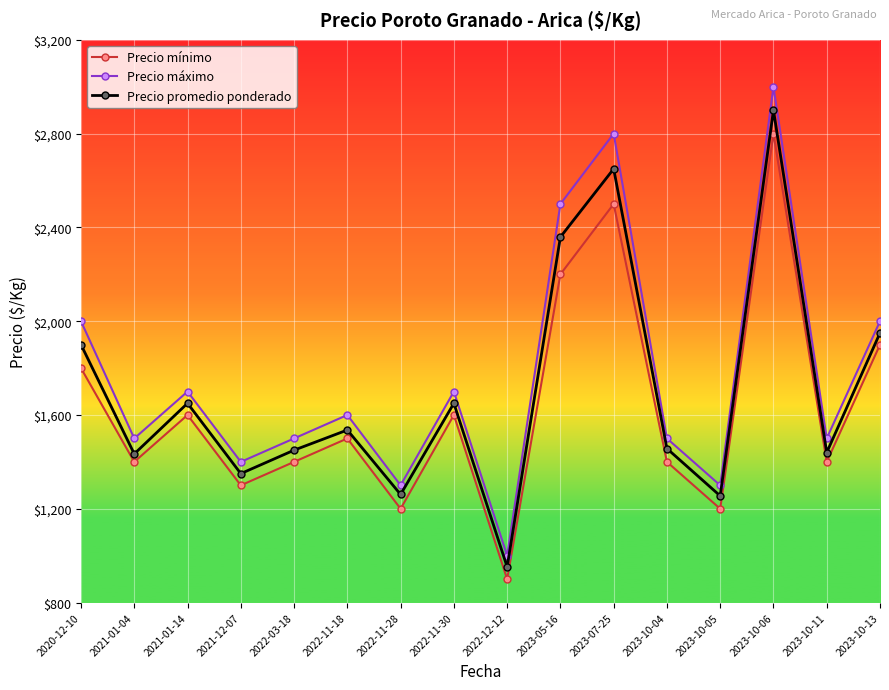

What is the total value across all series at 2023-10-06?

8700